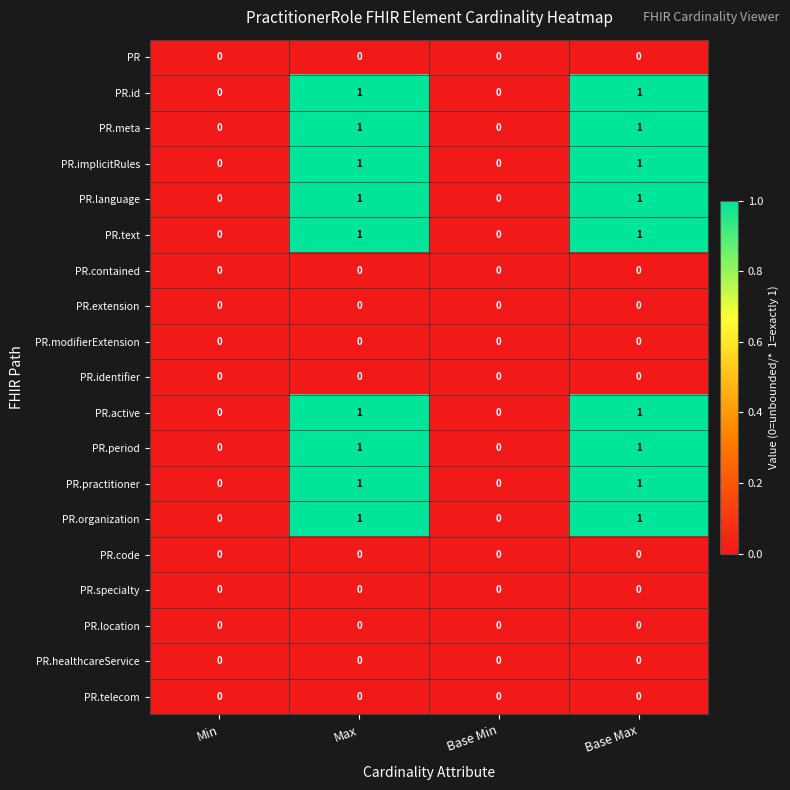

True or false: PR.contained has a value of 0 at Min.

True